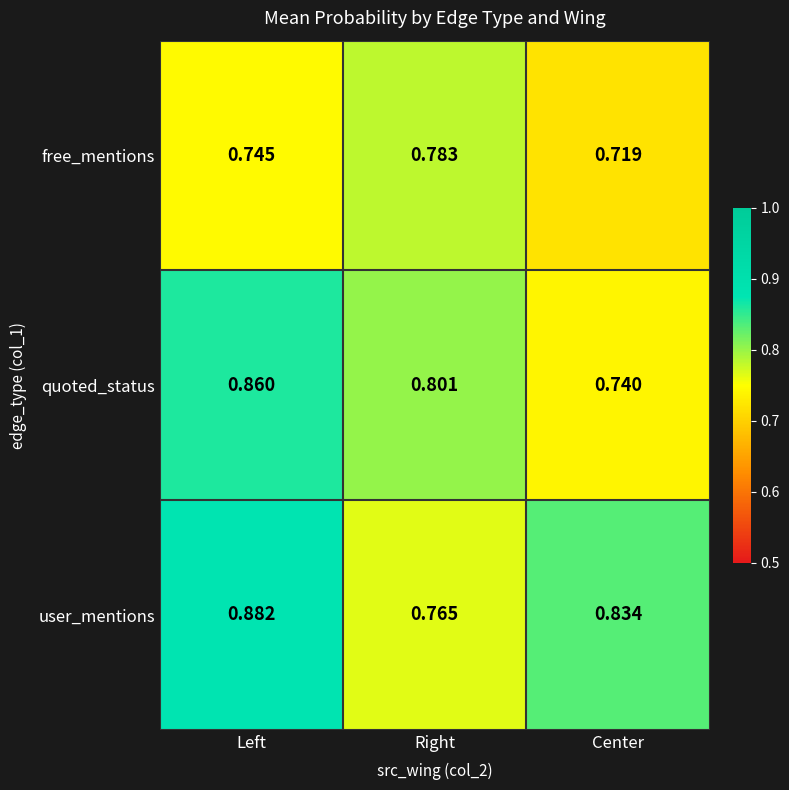

Rank the series by their maximum value, from highest to lowest.

user_mentions, quoted_status, free_mentions